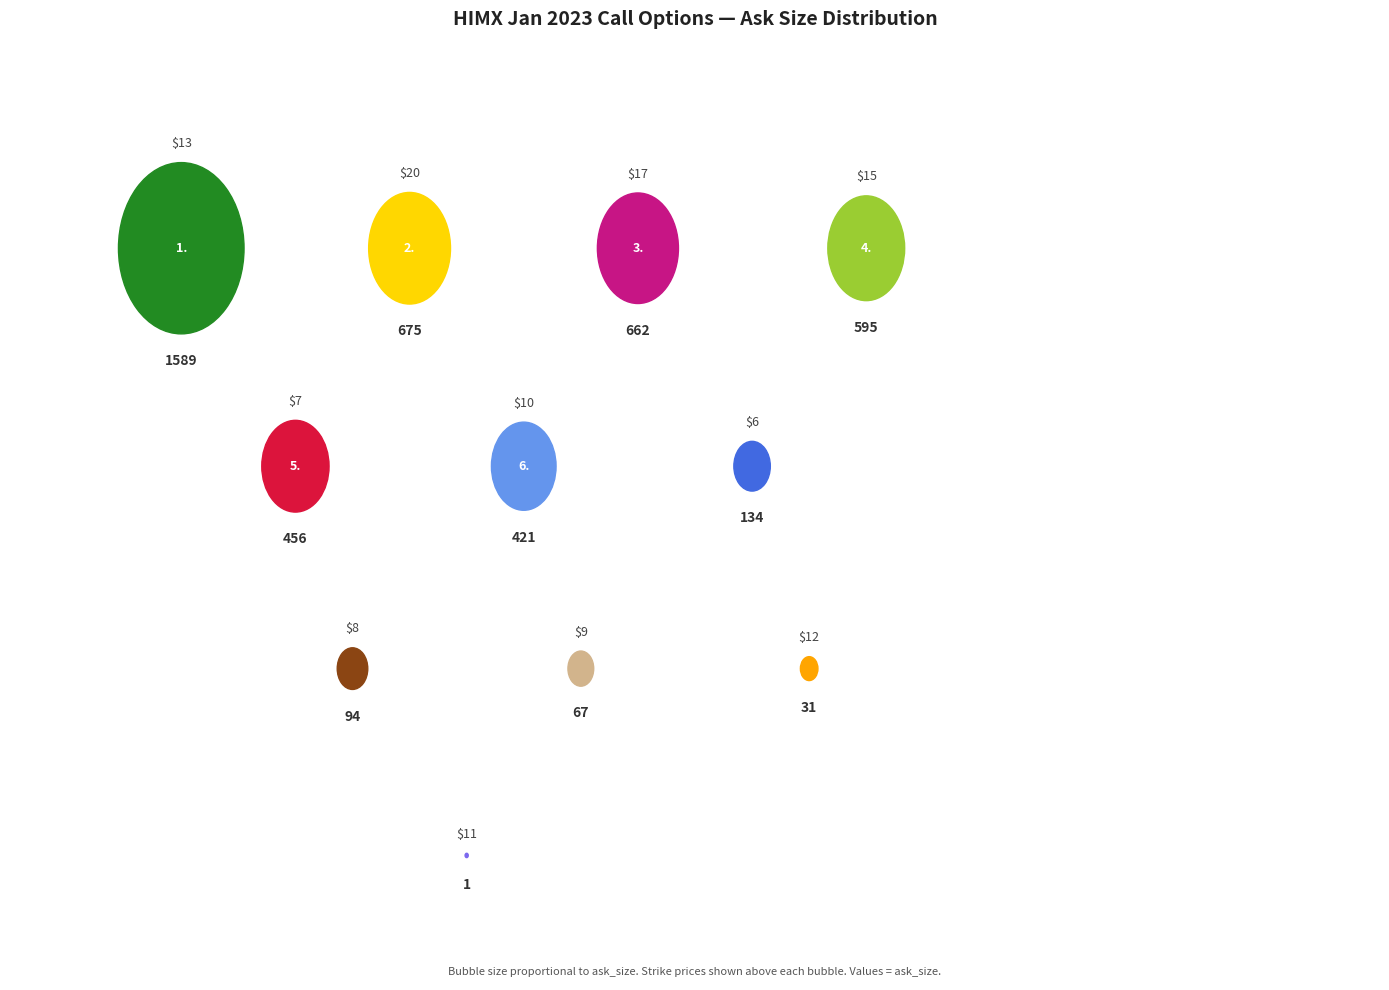

Which category has the biggest portion of the pie?

Strike 13 C